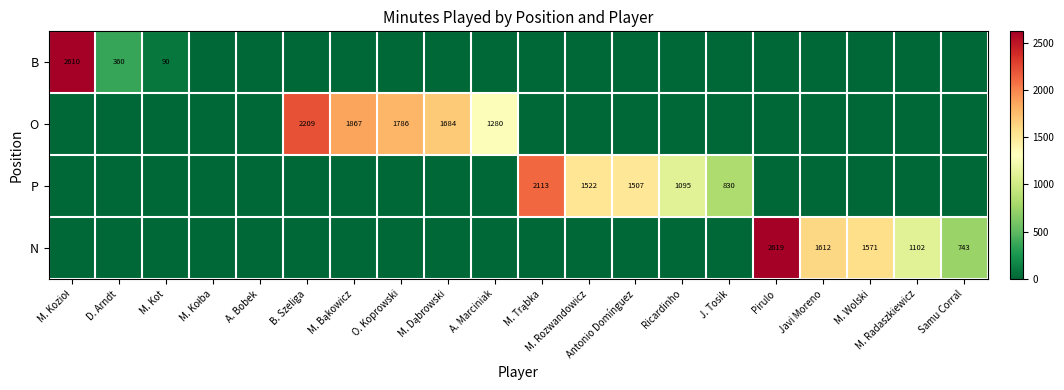

At which category is the sum across all series the highest?

Pirulo